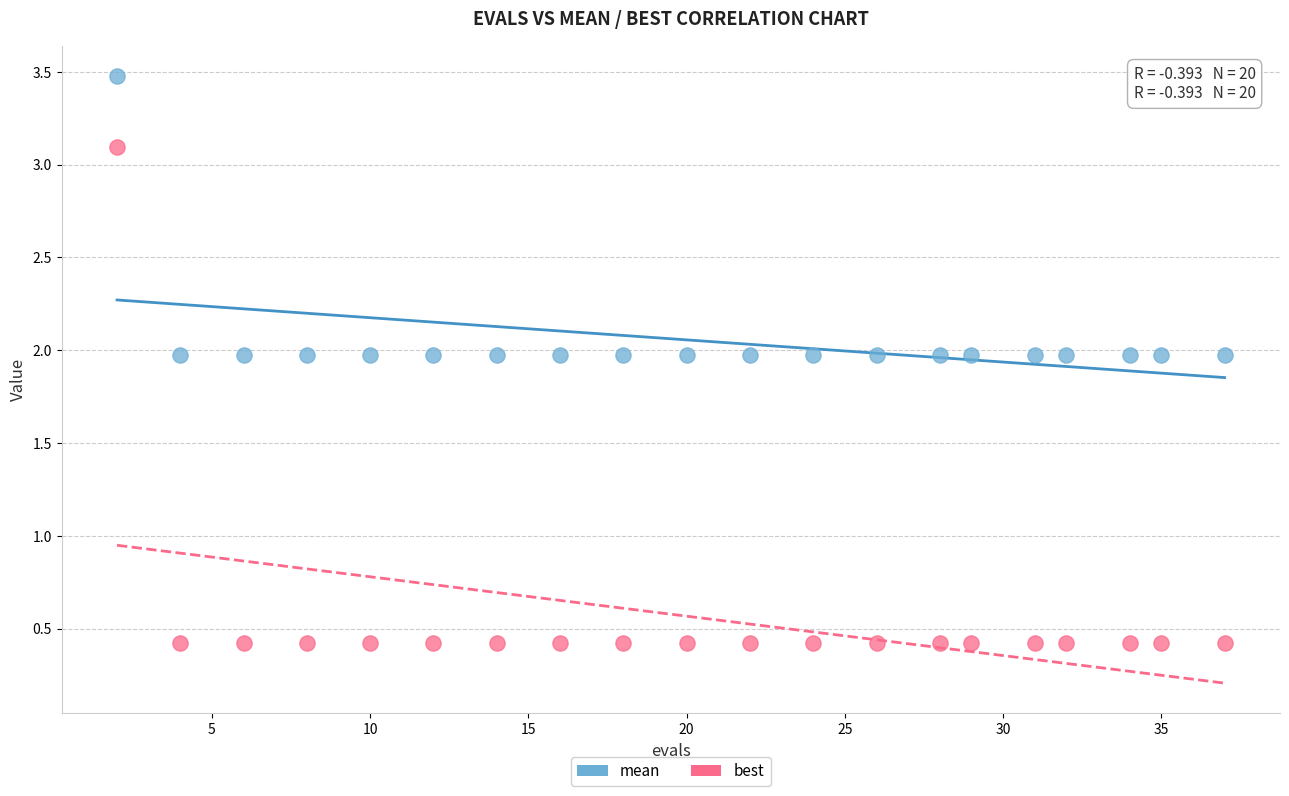

Which series contains the highest Y value?

mean